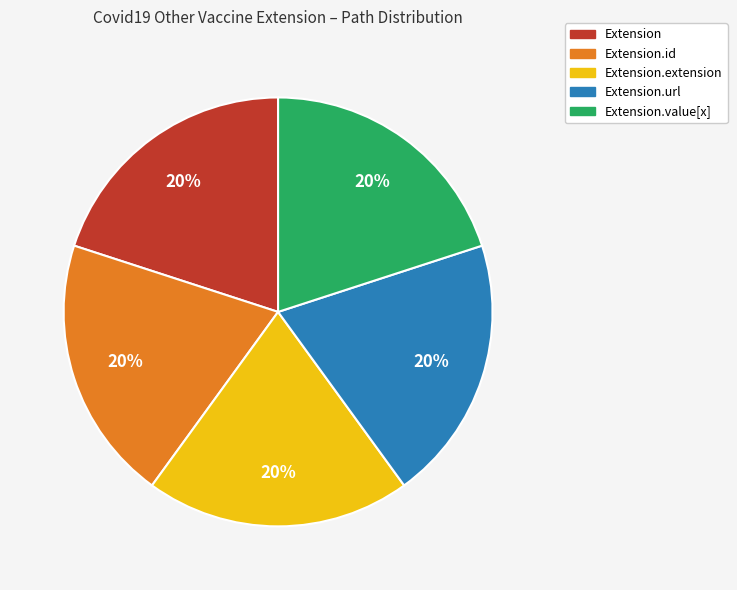

Is there any slice that represents more than half of the pie?

No